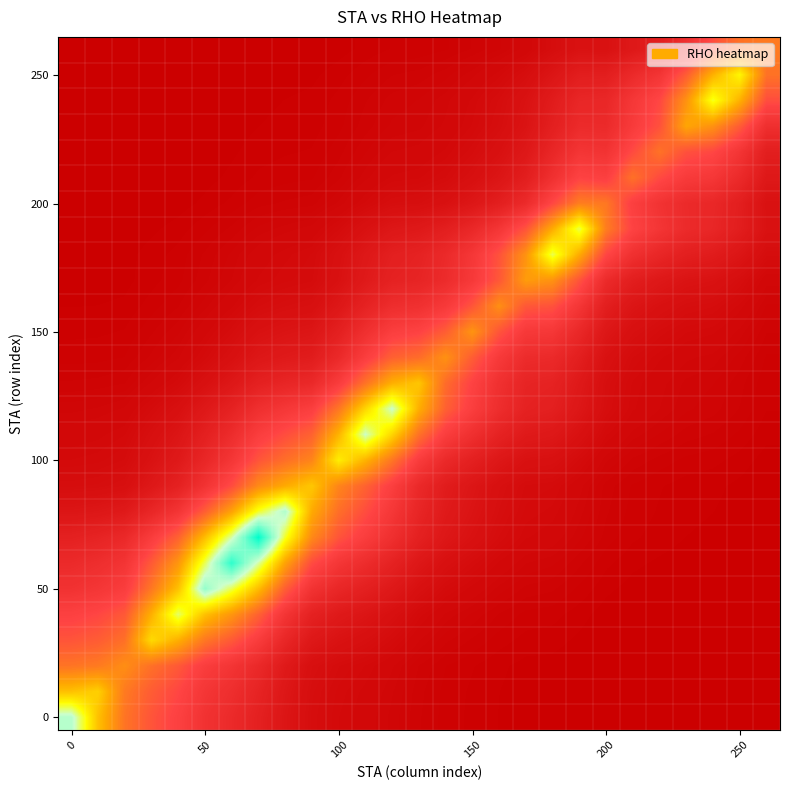

At which category is the sum across all series the highest?

7